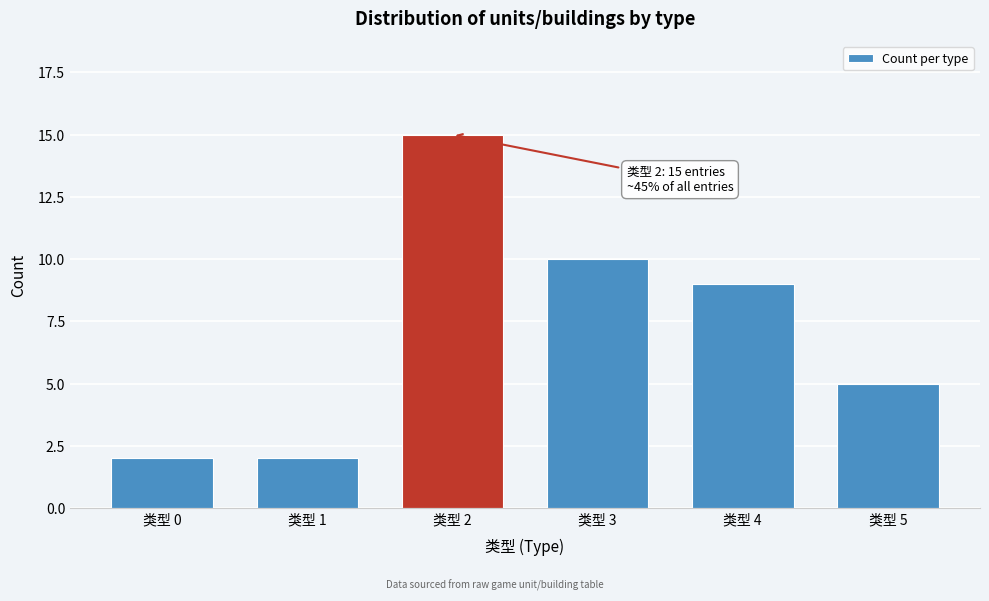

Reading left to right, transcribe all the data shown in this chart.

类型 0=2	类型 1=2	类型 2=15	类型 3=10	类型 4=9	类型 5=5